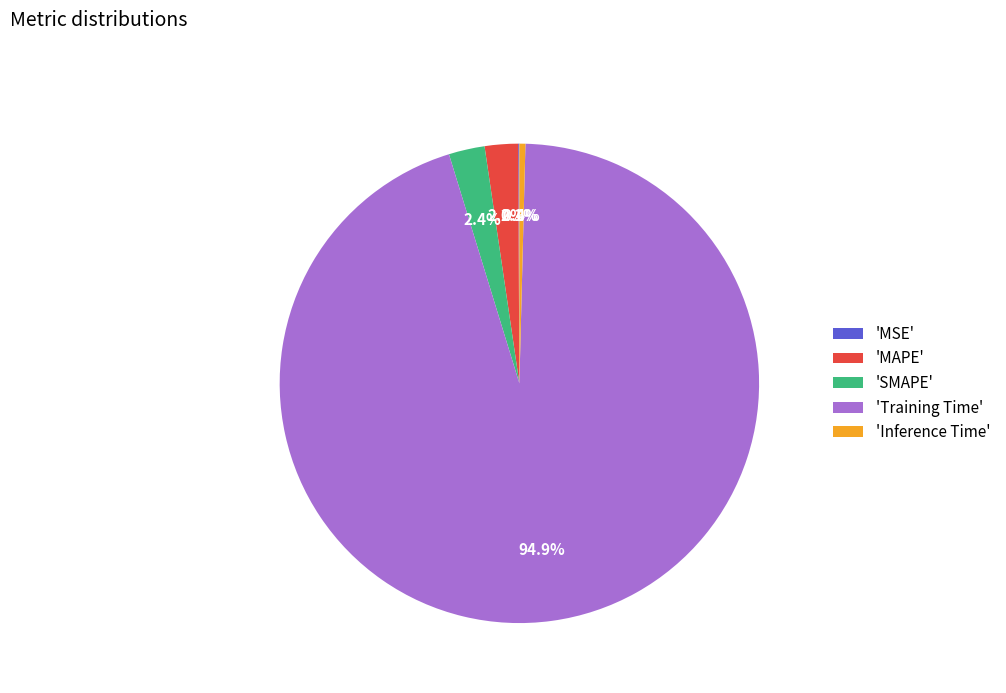

To the nearest percent, what is the average slice percentage?

20%